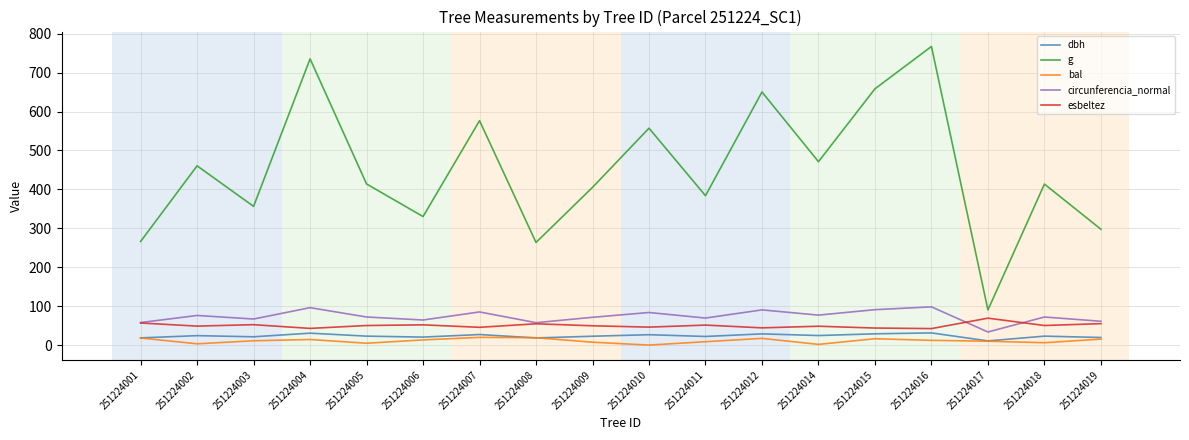

What is the difference between the dbh values at 251224007 and 251224015?

1.9